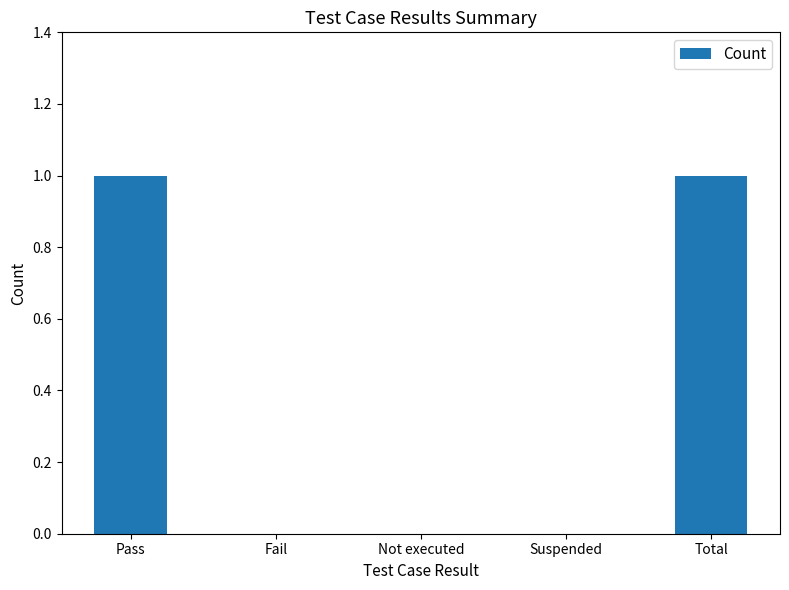

What is the maximum value shown in the chart?

1